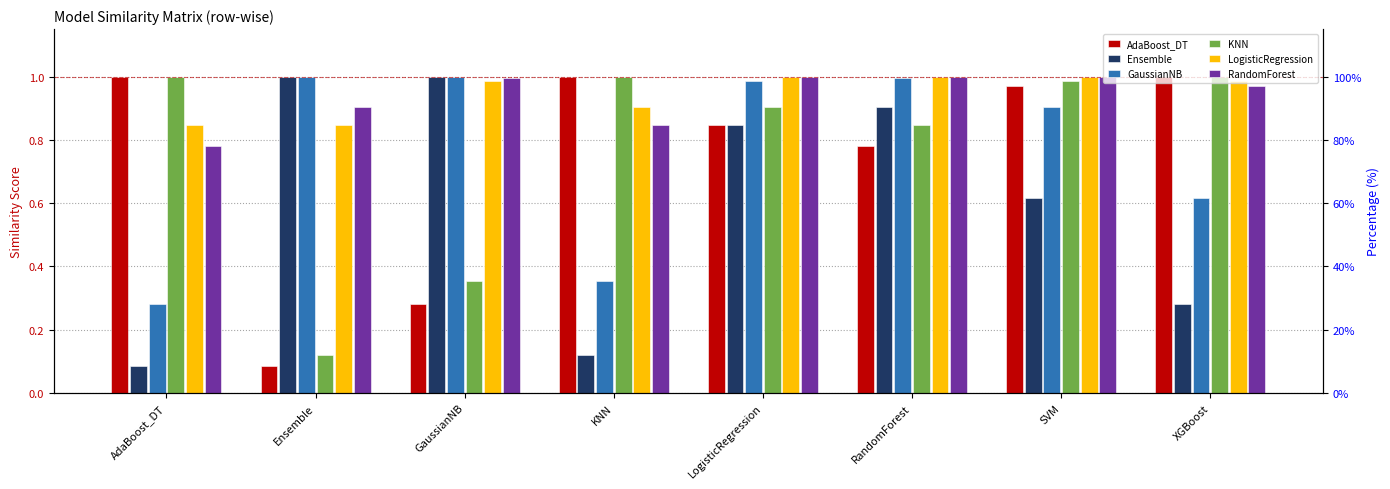

What is the lowest value of the LogisticRegression series?

0.8